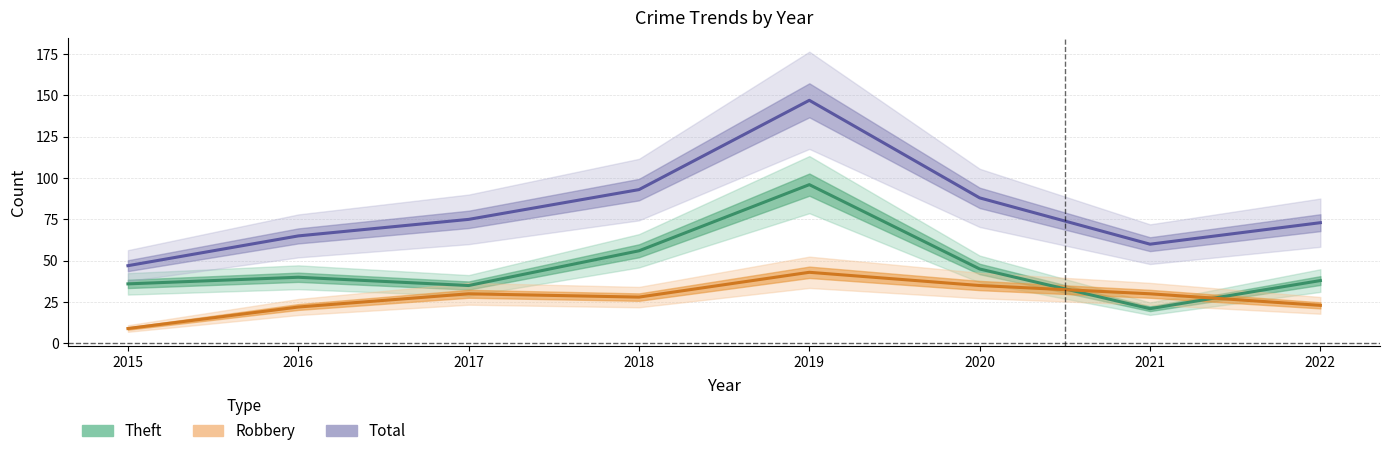

How many lines are shown in the chart?

3